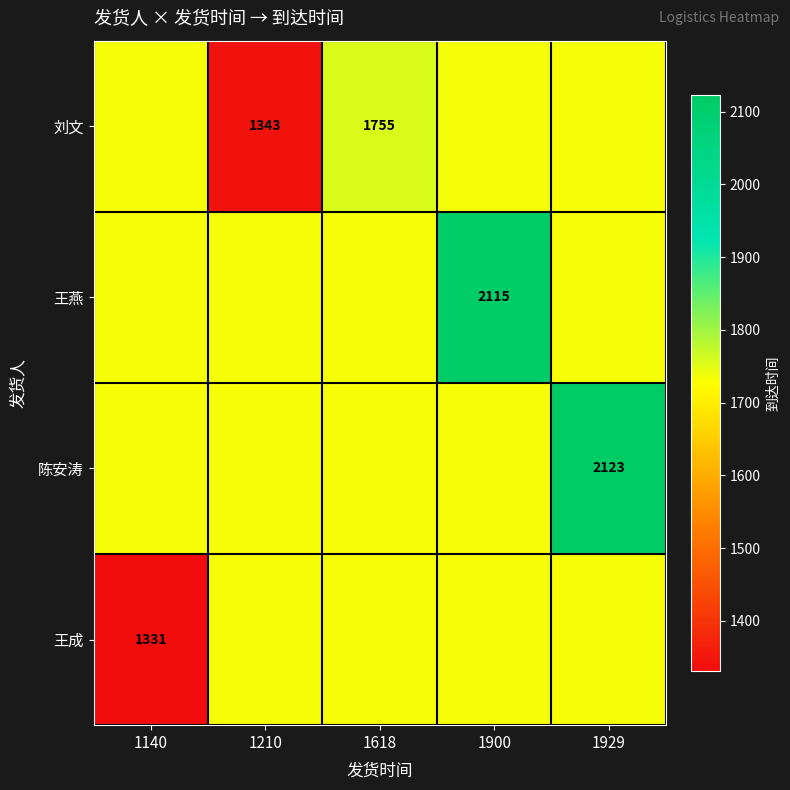

Is it true that 陈安涛 equals 3442.4 at 1929?

False